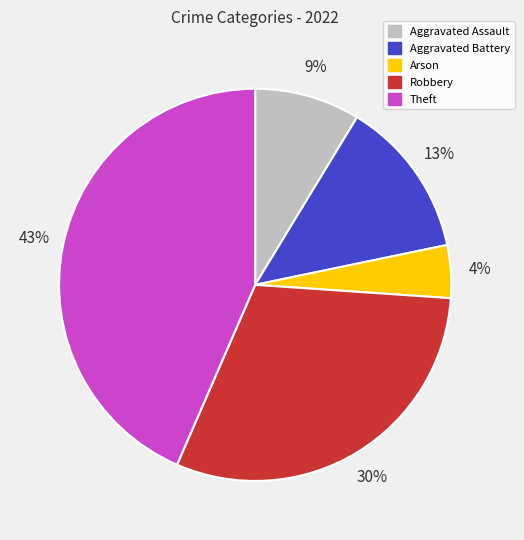

Is it true that Arson is 16% of the pie?

False